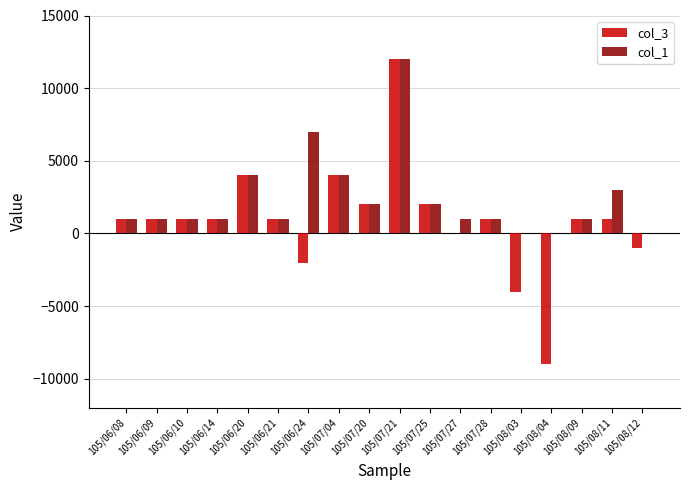

Which series changed the most between 105/08/03 and 105/08/12?

col_3